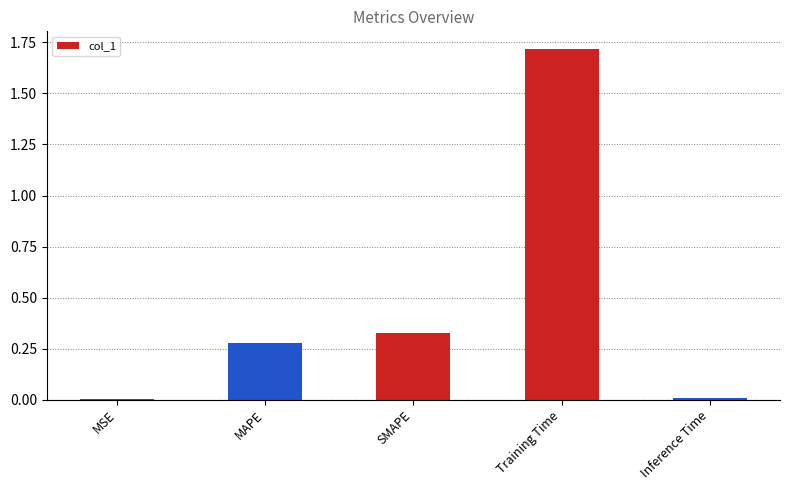

True or false: the data shows 0.5 at SMAPE.

False